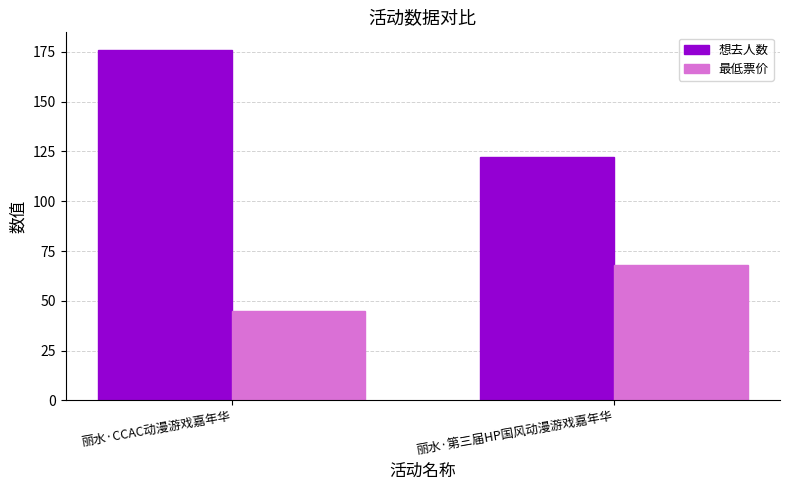

True or false: 想去人数 has a value of 60 at 丽水·CCAC动漫游戏嘉年华.

False